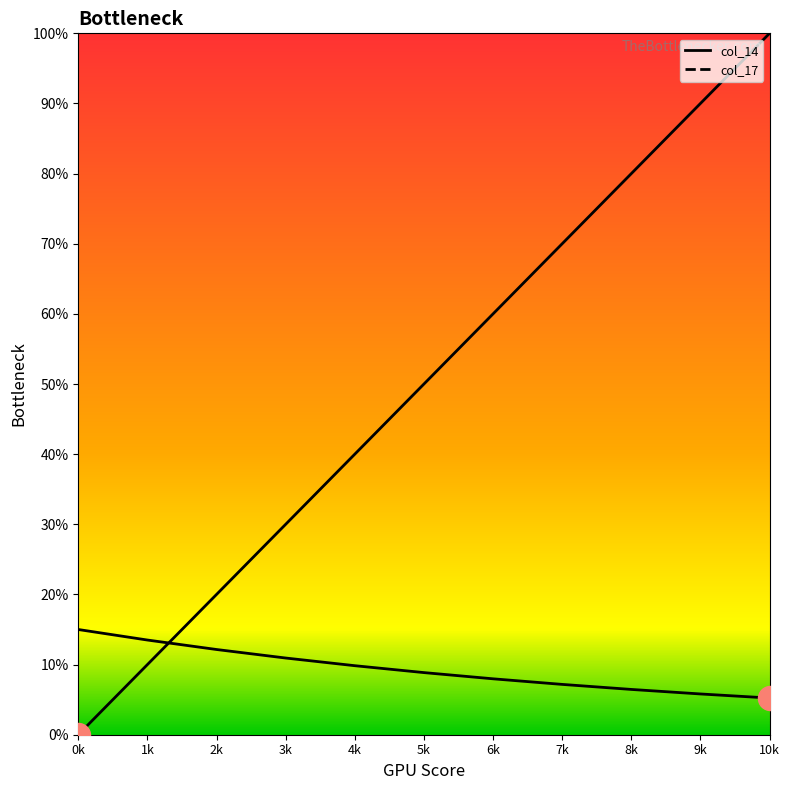

What are all the series names shown in the legend?

col_14, col_17